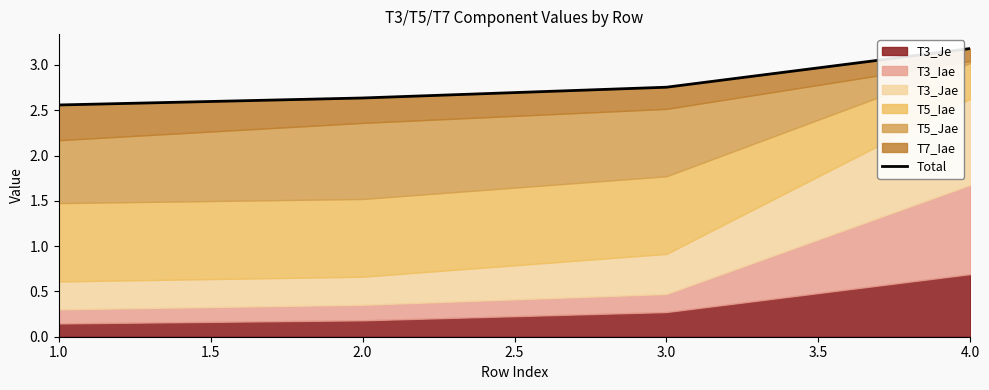

Which category has the lowest value across all series?

1.0